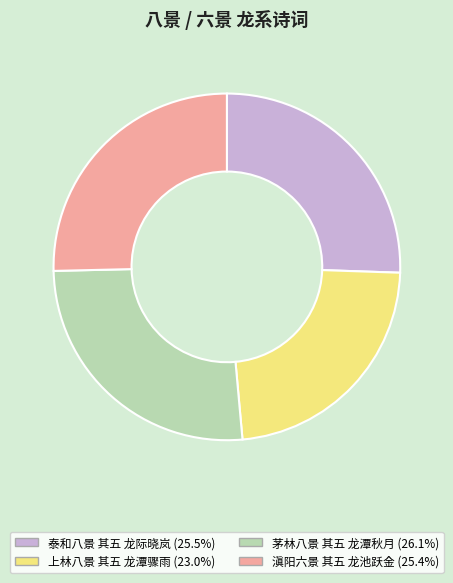

What is the largest slice in the pie chart?

茅林八景 其五 龙潭秋月